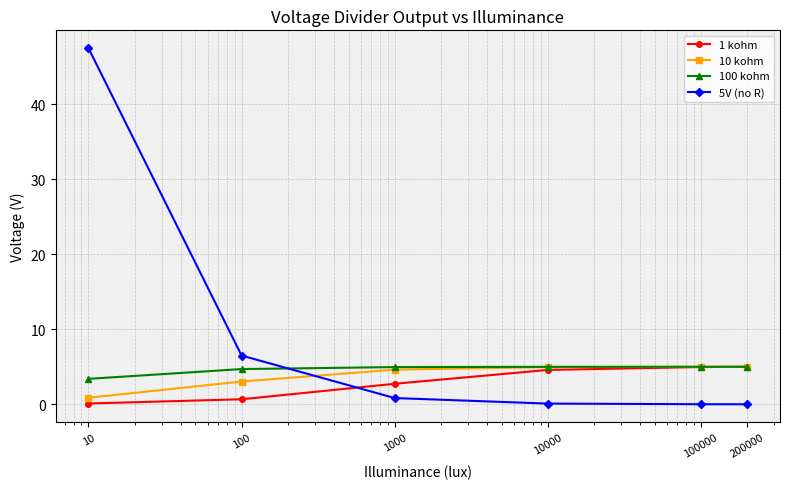

True or false: 5V (no R) has more than 2 points higher than both neighbors.

False